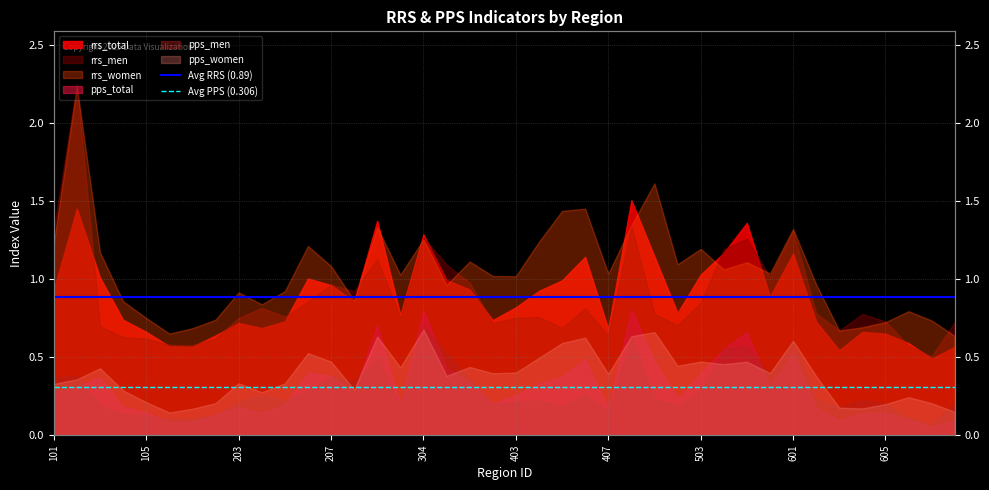

Is it true that Avg RRS (0.89) equals 0.9 at 105?

True